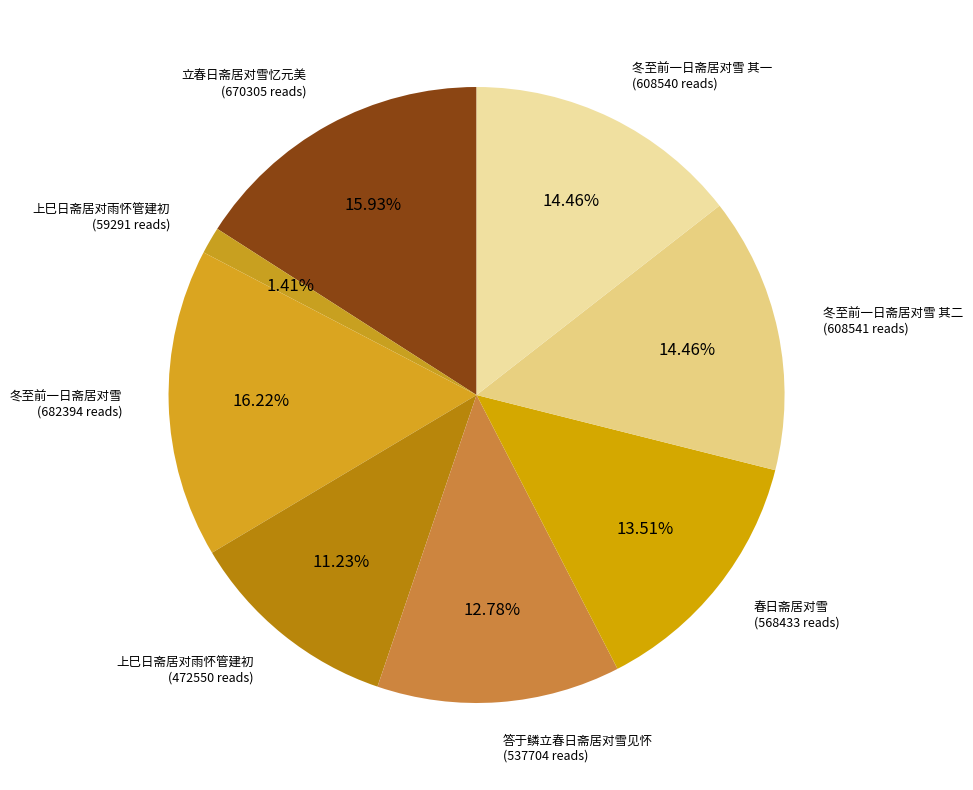

Which category has the smallest portion of the pie?

上巳日斋居对雨怀管建初